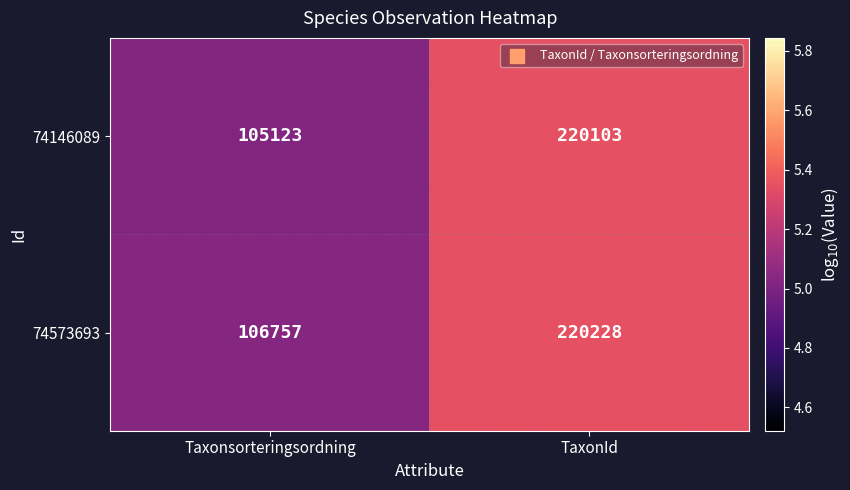

What is the sum of the 74573693 values at Taxonsorteringsordning and TaxonId?

326985